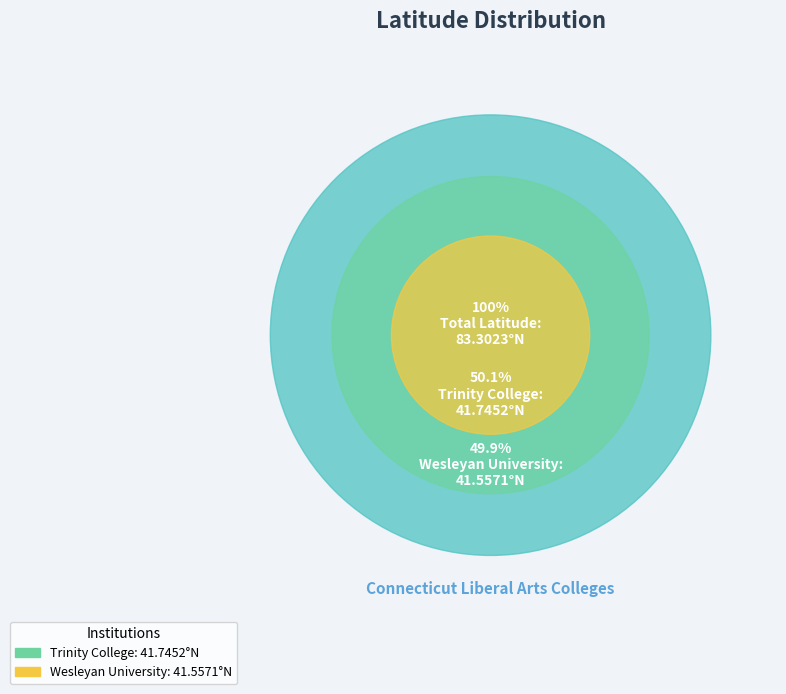

The Trinity College slice represents 58% of the pie. True or false?

False